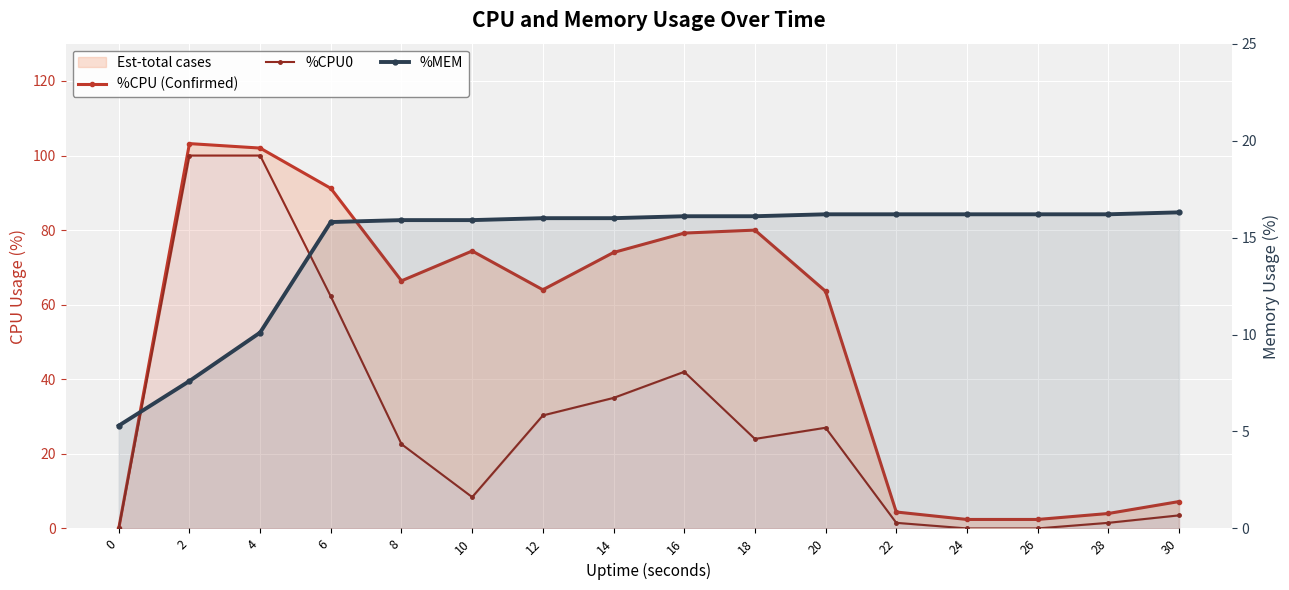

How many lines are shown in the chart?

3